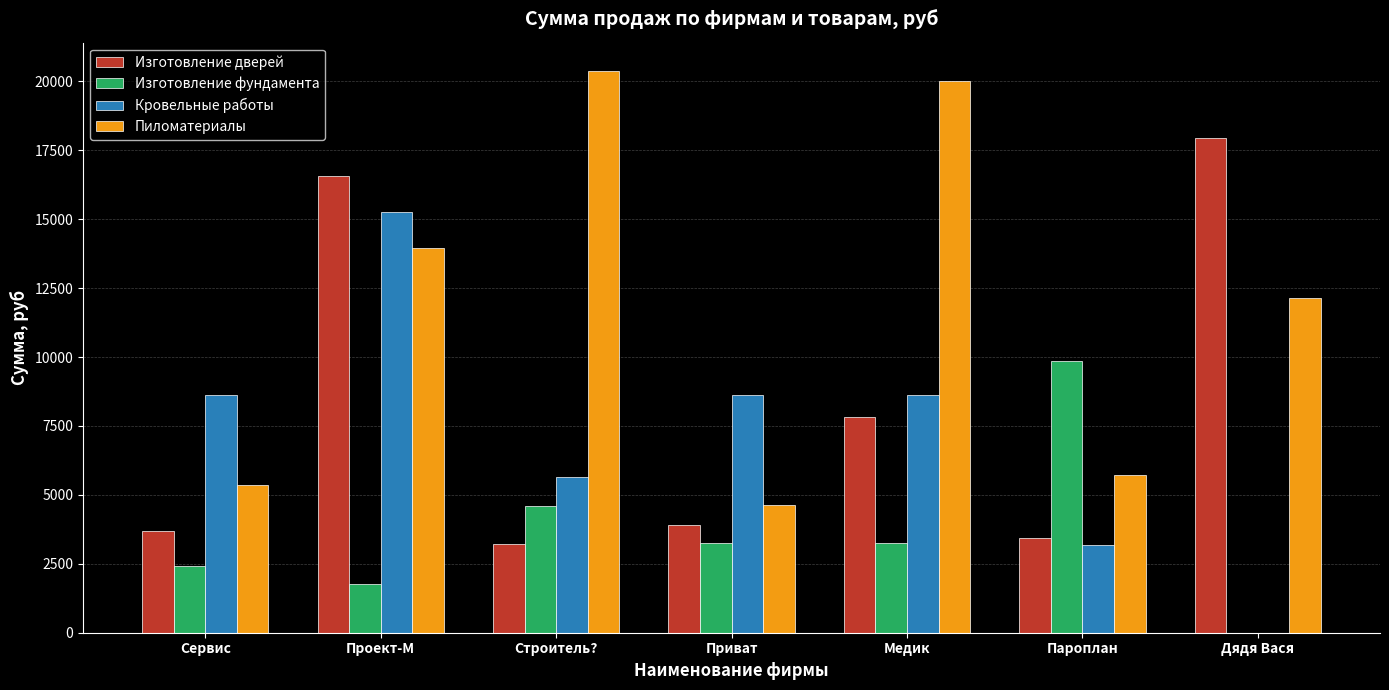

What is the sum of the Изготовление фундамента values at Приват and Пароплан?

13085.3